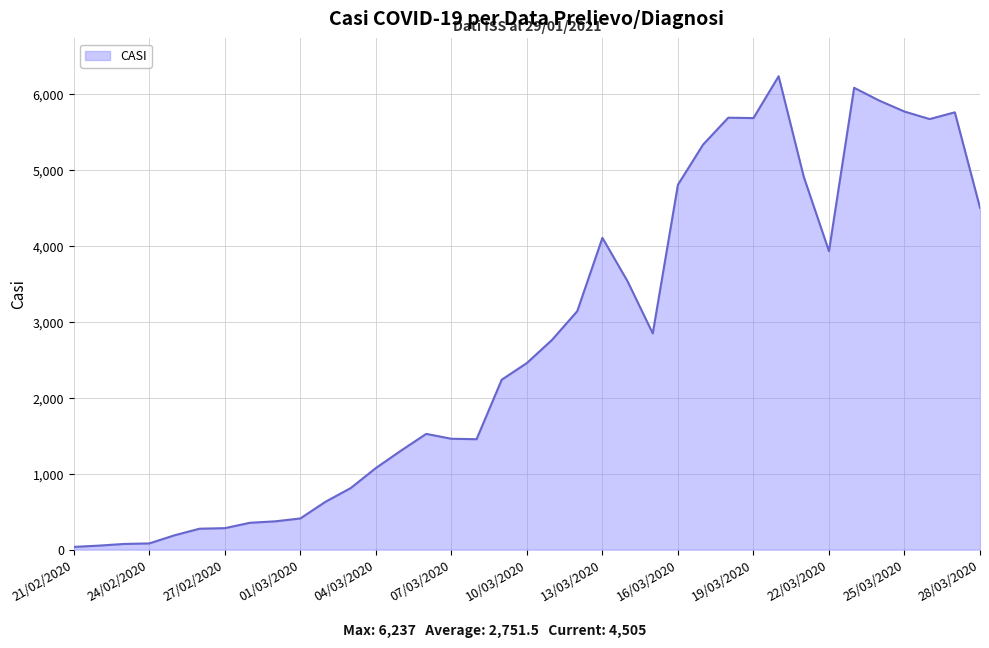

What is the greatest value displayed?

6237